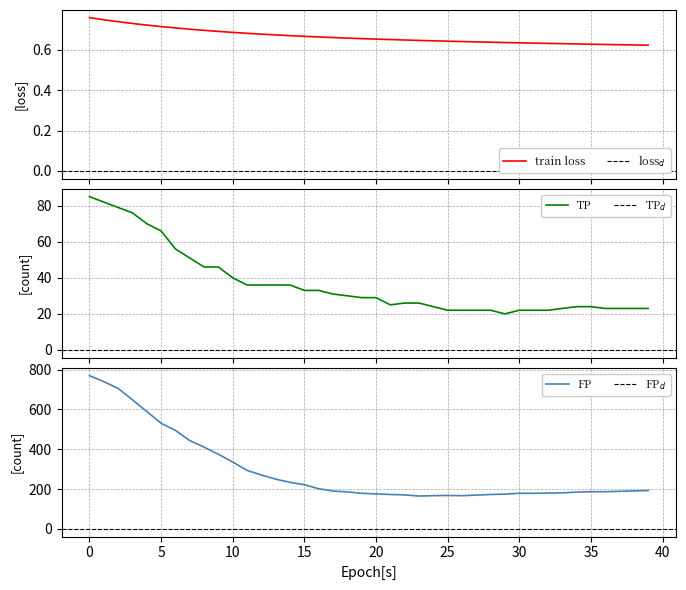

The value of TP at 30 is 33.9. True or false?

False